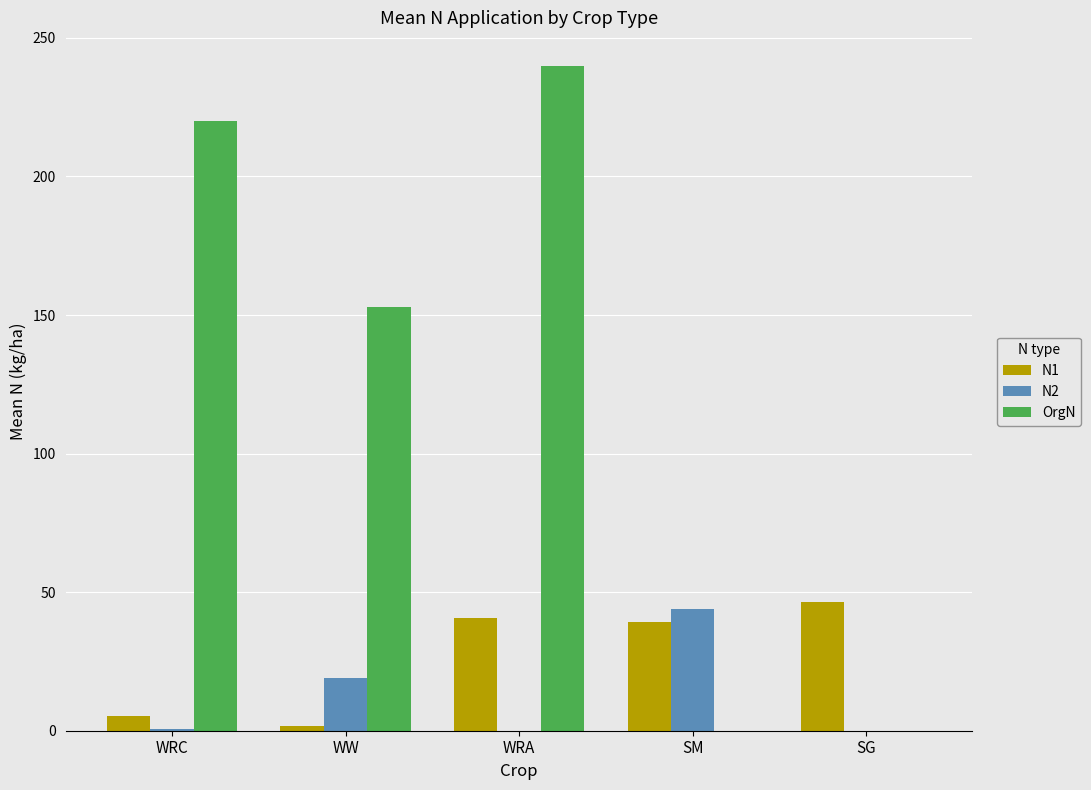

Which series has the largest total across all categories?

OrgN